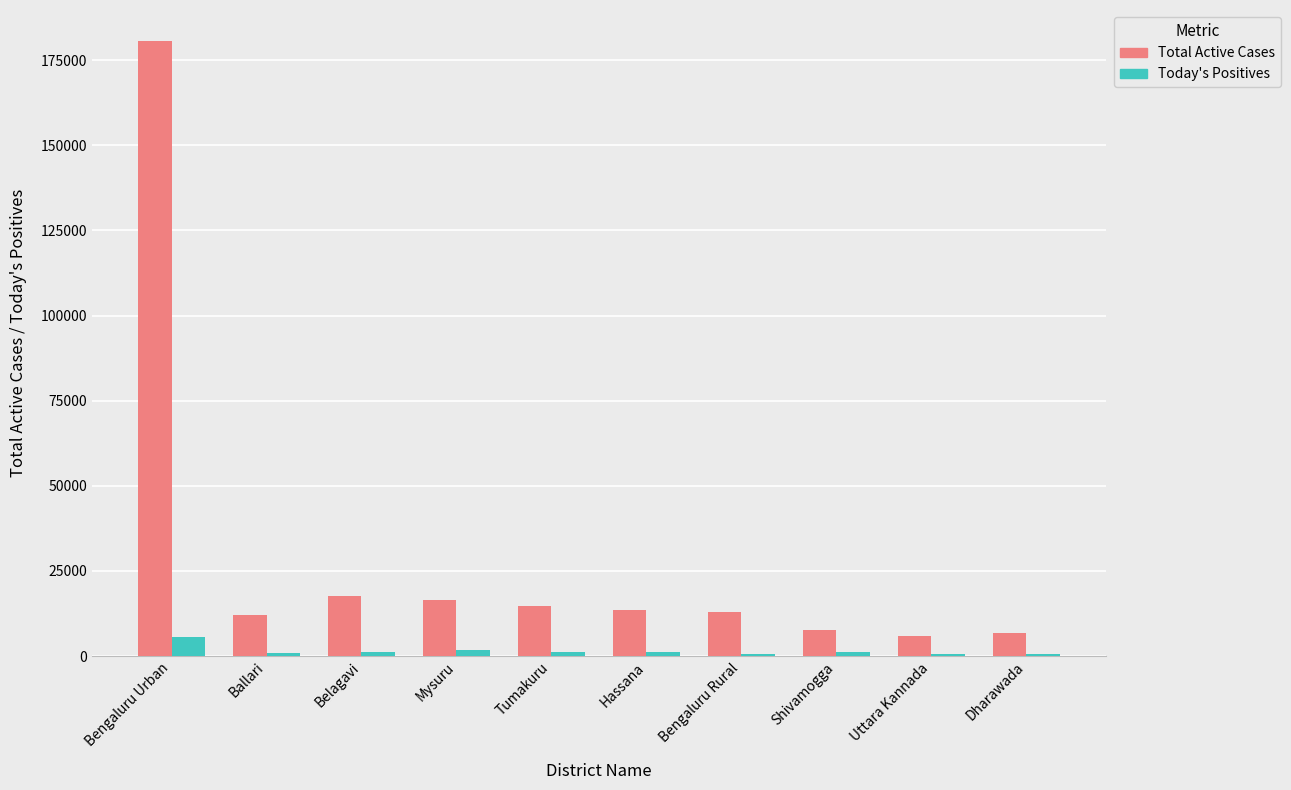

What is the maximum value for Today's Positives?

5736